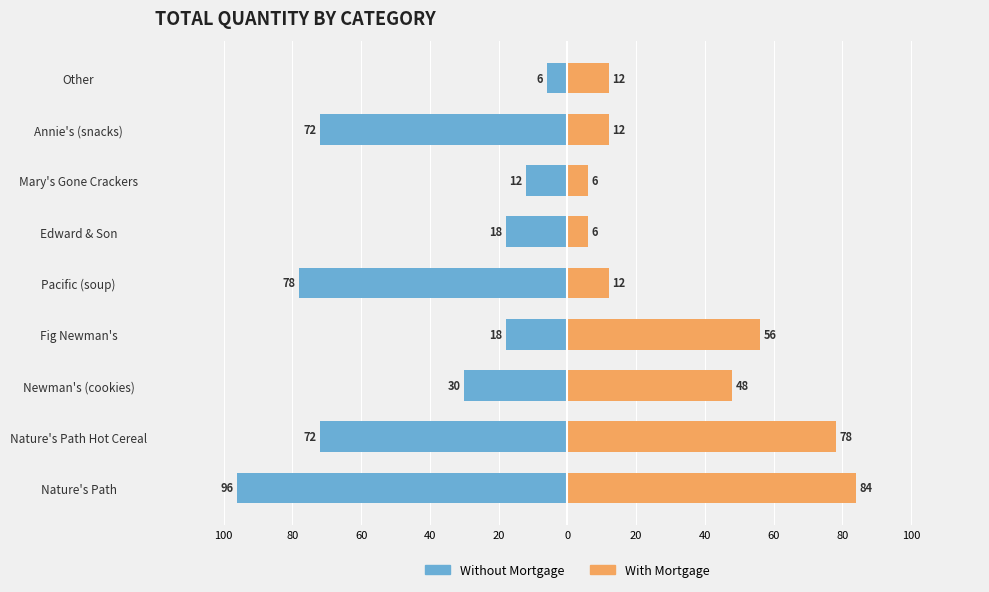

Count the number of categories in the chart.

9